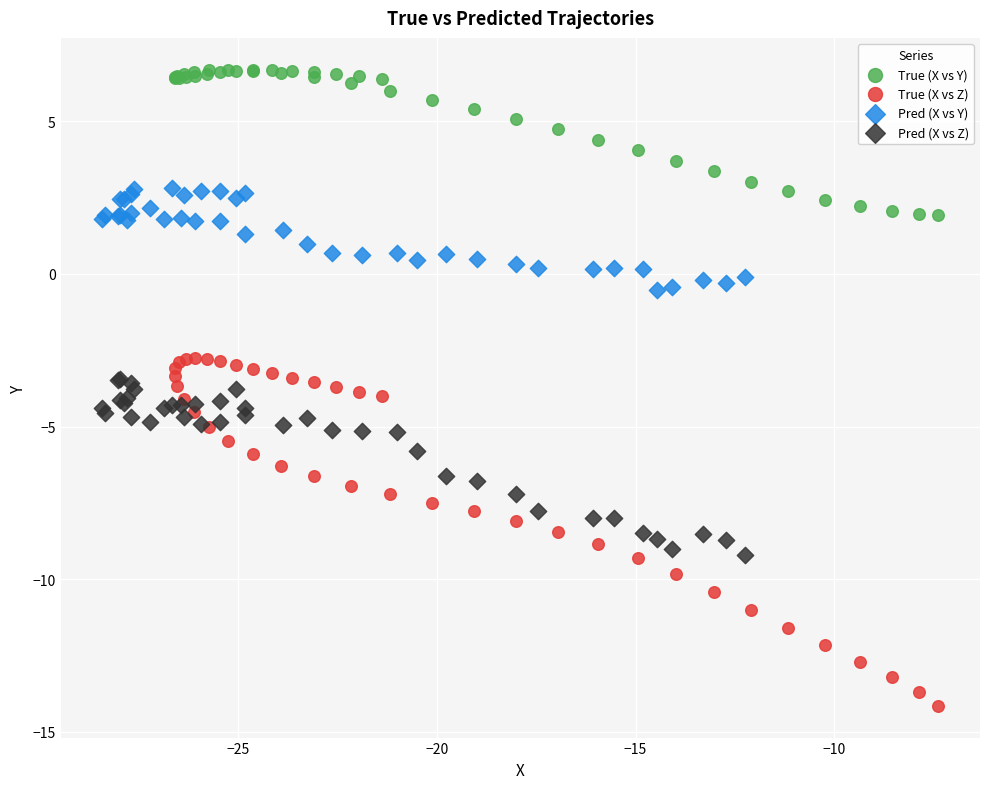

Which series contains the highest Y value?

True (X vs Y)